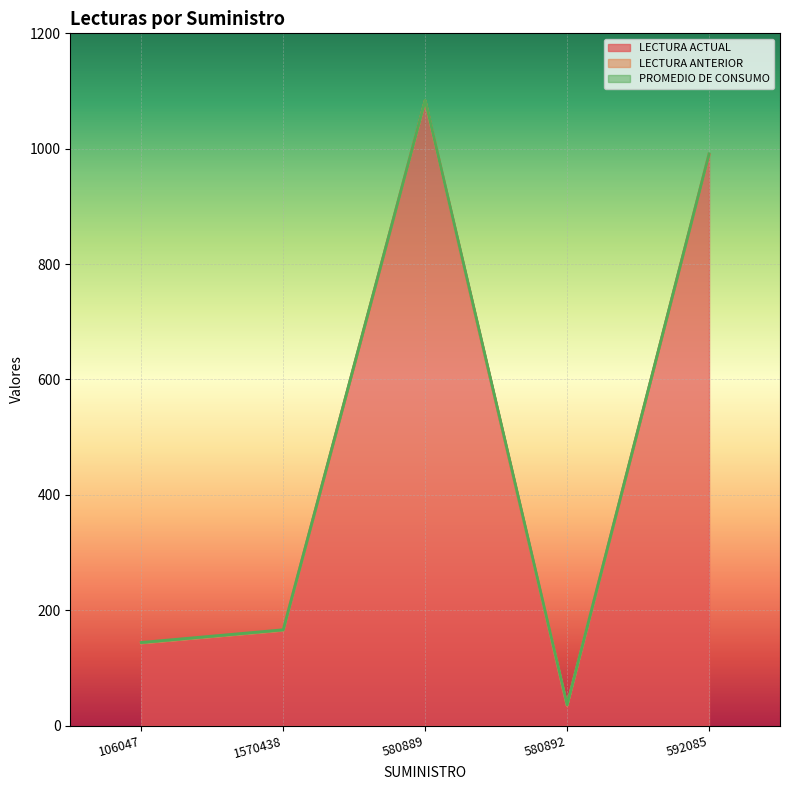

Where is LECTURA ACTUAL nearest to the value 559?

1570438